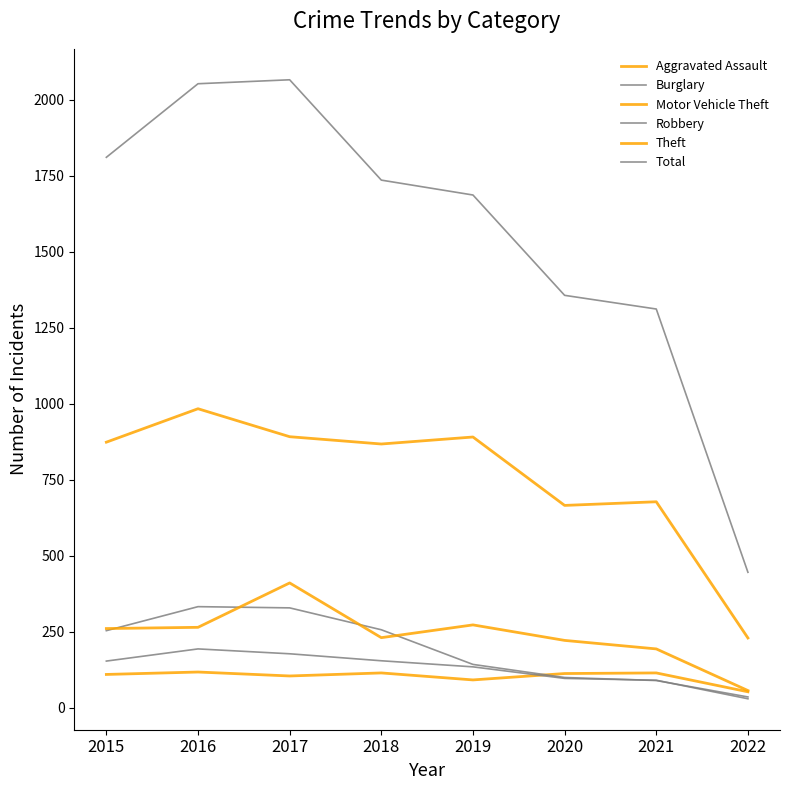

What is the value of the Total point at the 1st from the left?

1811